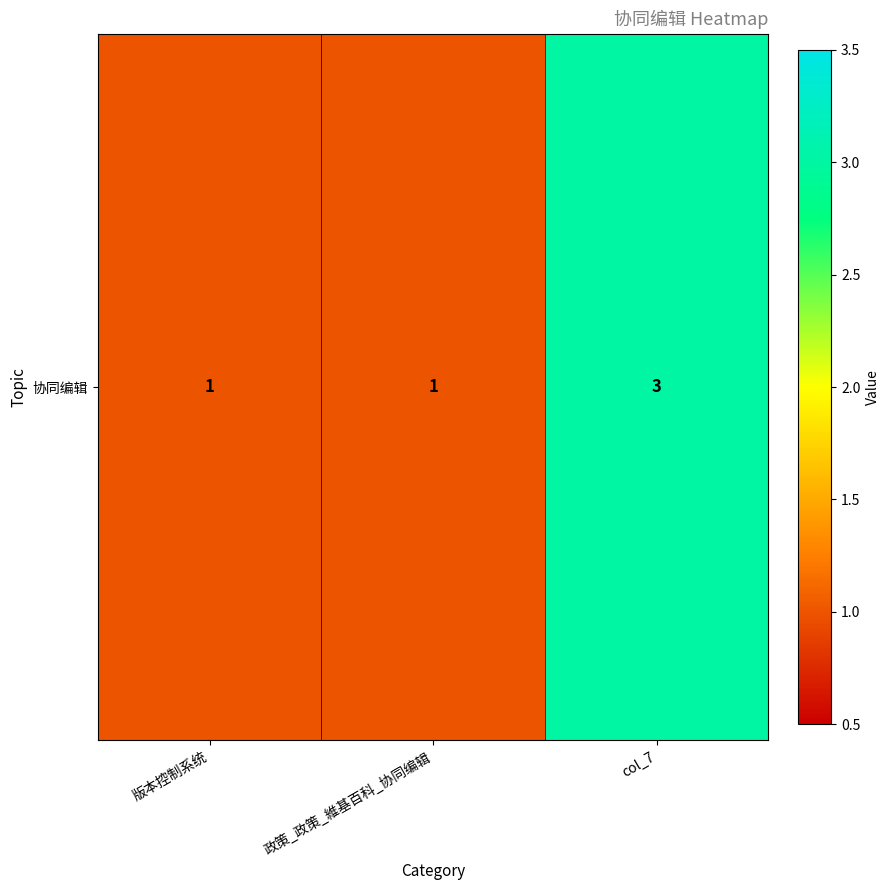

At which category does the chart reach its peak across all series?

col_7